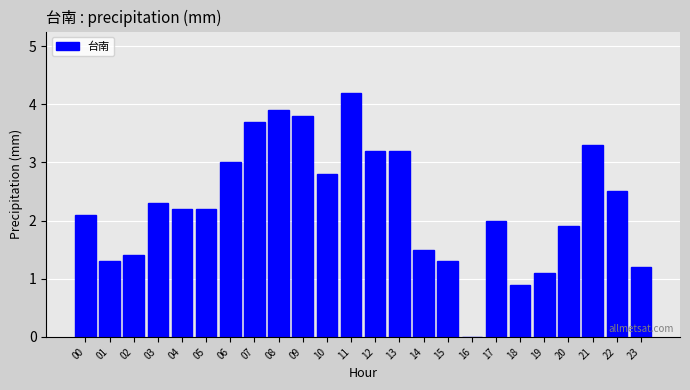

Reading left to right, extract all data points from this chart.

00=2.1	01=1.3	02=1.4	03=2.3	04=2.2	05=2.2	06=3.0	07=3.7	08=3.9	09=3.8	10=2.8	11=4.2	12=3.2	13=3.2	14=1.5	15=1.3	16=0.0	17=2.0	18=0.9	19=1.1	20=1.9	21=3.3	22=2.5	23=1.2